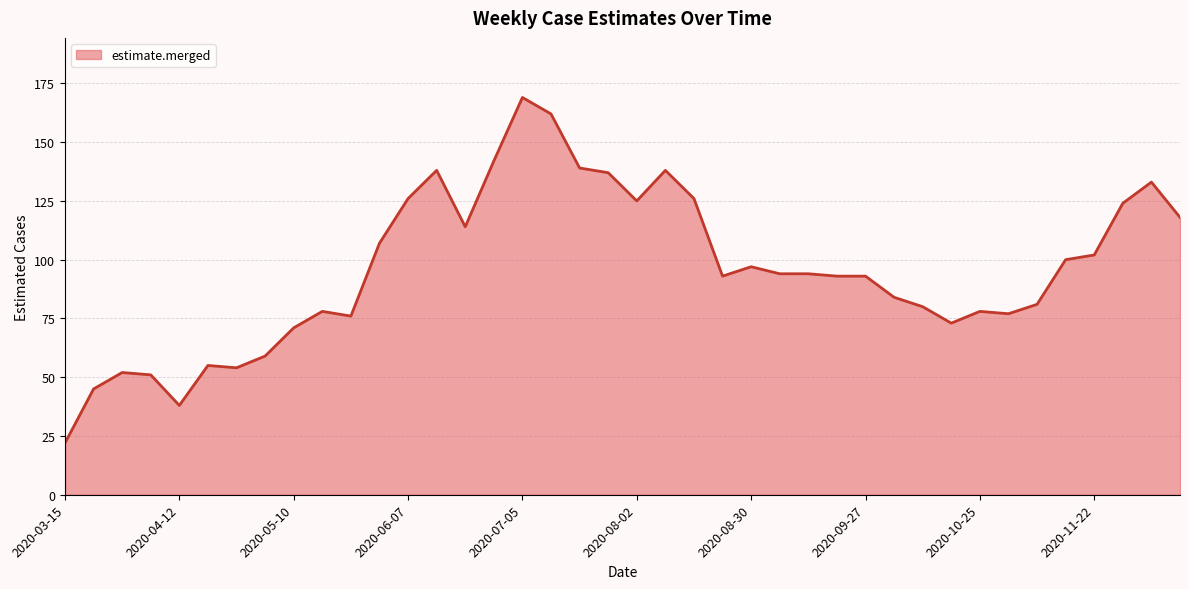

What is the greatest value displayed?

169